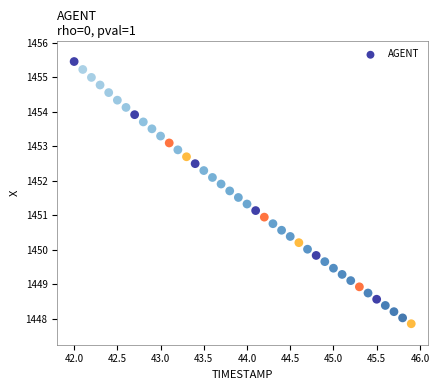

What is the range of Y values (max minus min)?

7.6